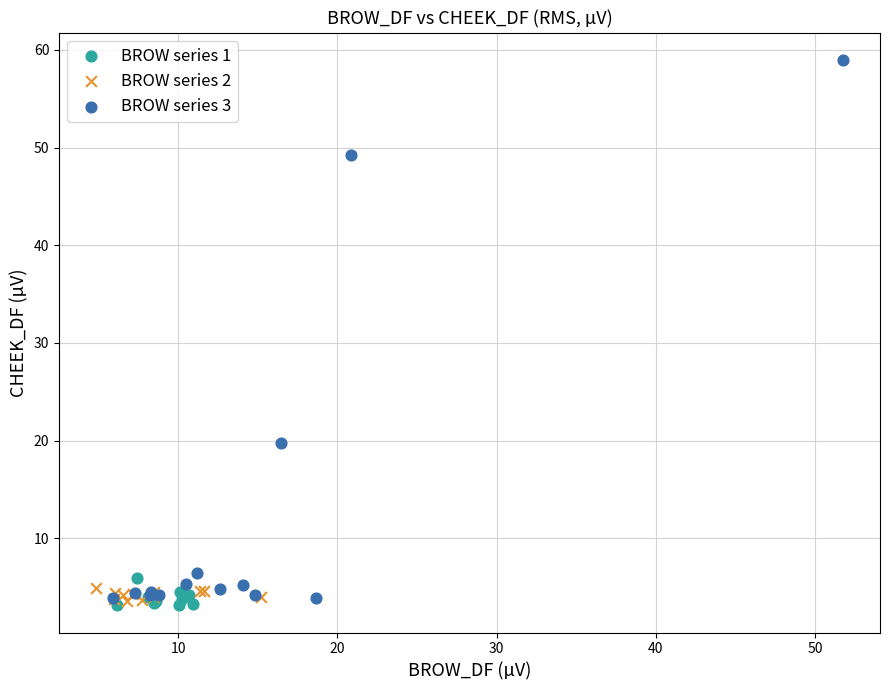

Which series has the widest spread of Y values?

BROW series 3